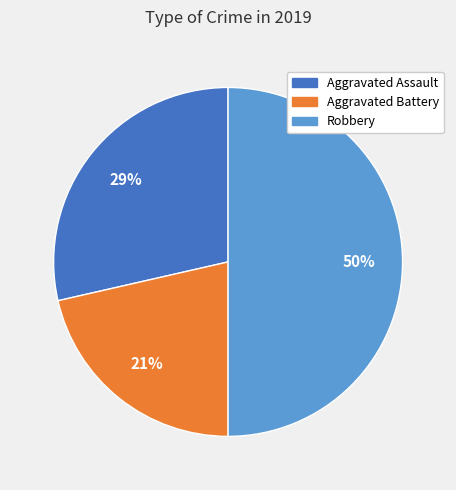

To the nearest percent, what is the average slice percentage?

33%